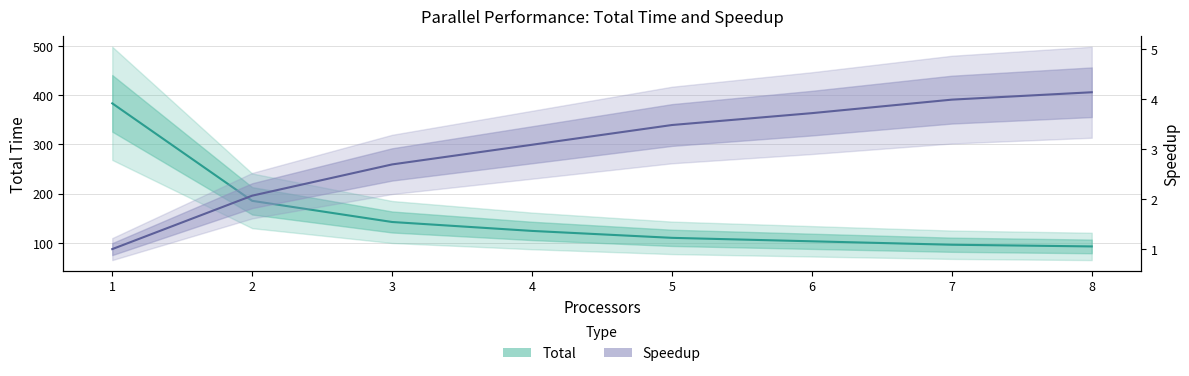

Reading left to right, transcribe all the data shown in this chart.

Total: 1=383.5	2=185.3	3=142.3	4=124.2	5=110.1	6=103.0	7=96.1	8=92.6
Speedup: 1=1.0	2=2.1	3=2.7	4=3.1	5=3.5	6=3.7	7=4.0	8=4.1